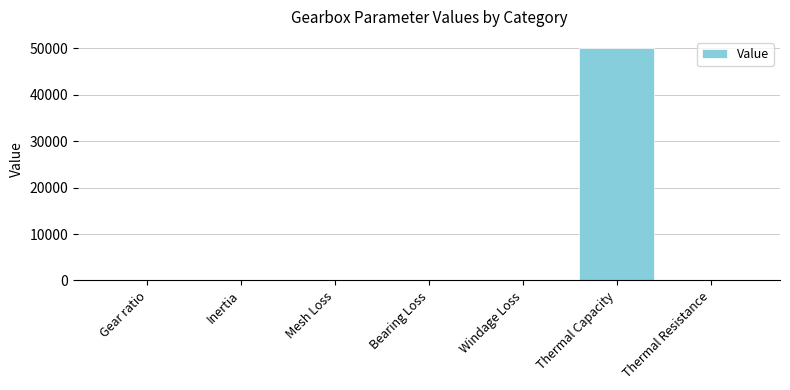

What value does the data have at Windage Loss?

0.1